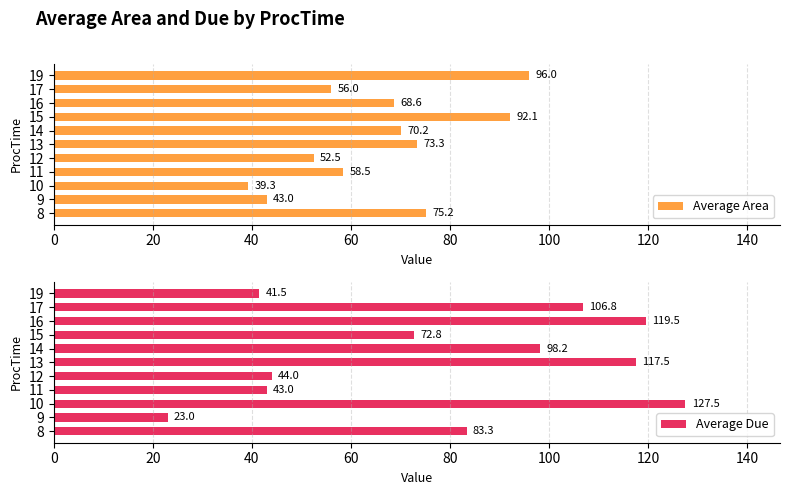

Is it true that Average Area equals 88.7 at 17?

False